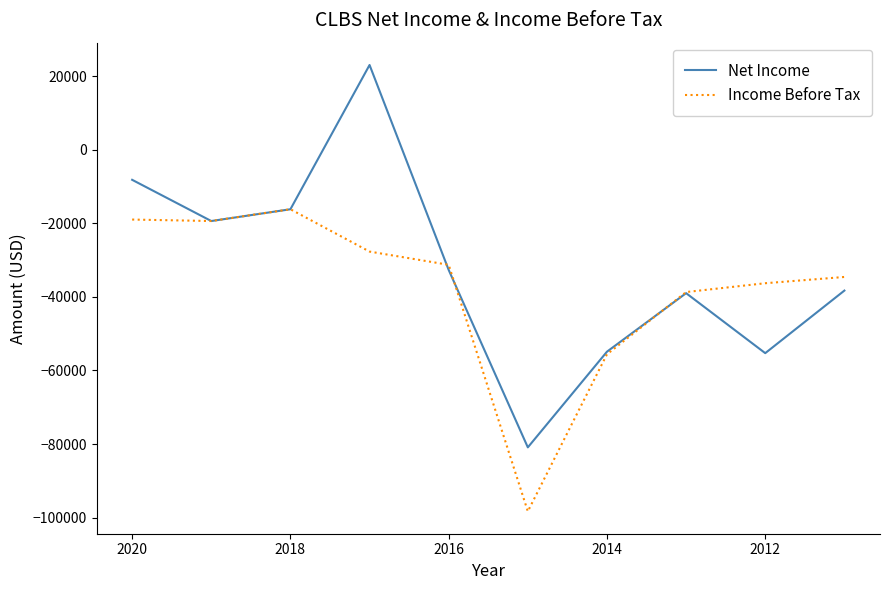

List the series in order of their overall mean, lowest first.

Income Before Tax, Net Income